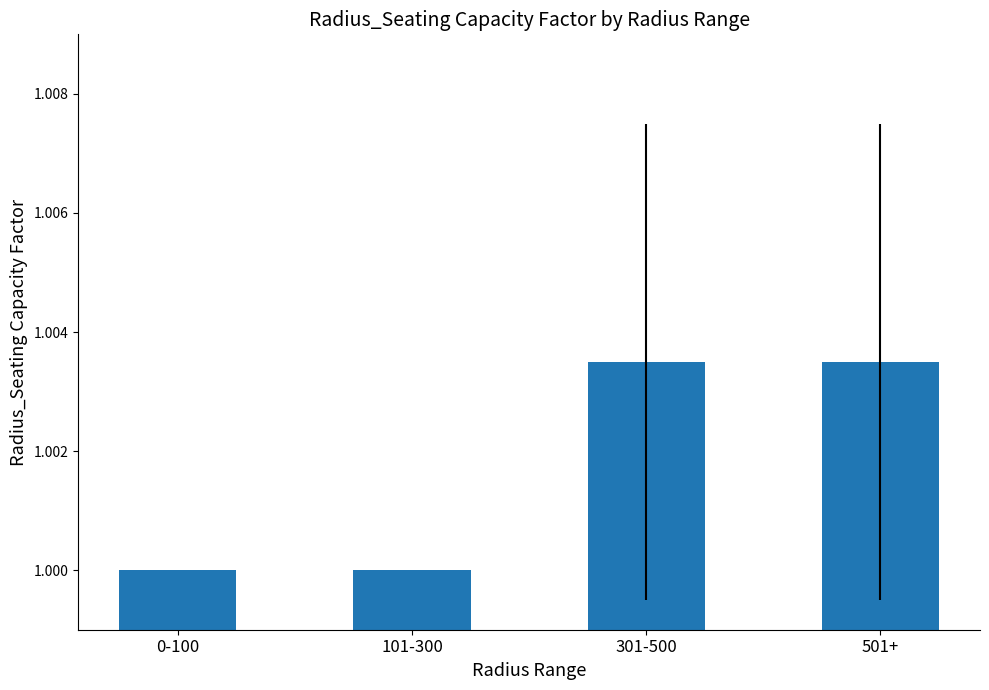

True or false: the data shows 1.0 at 501+.

True